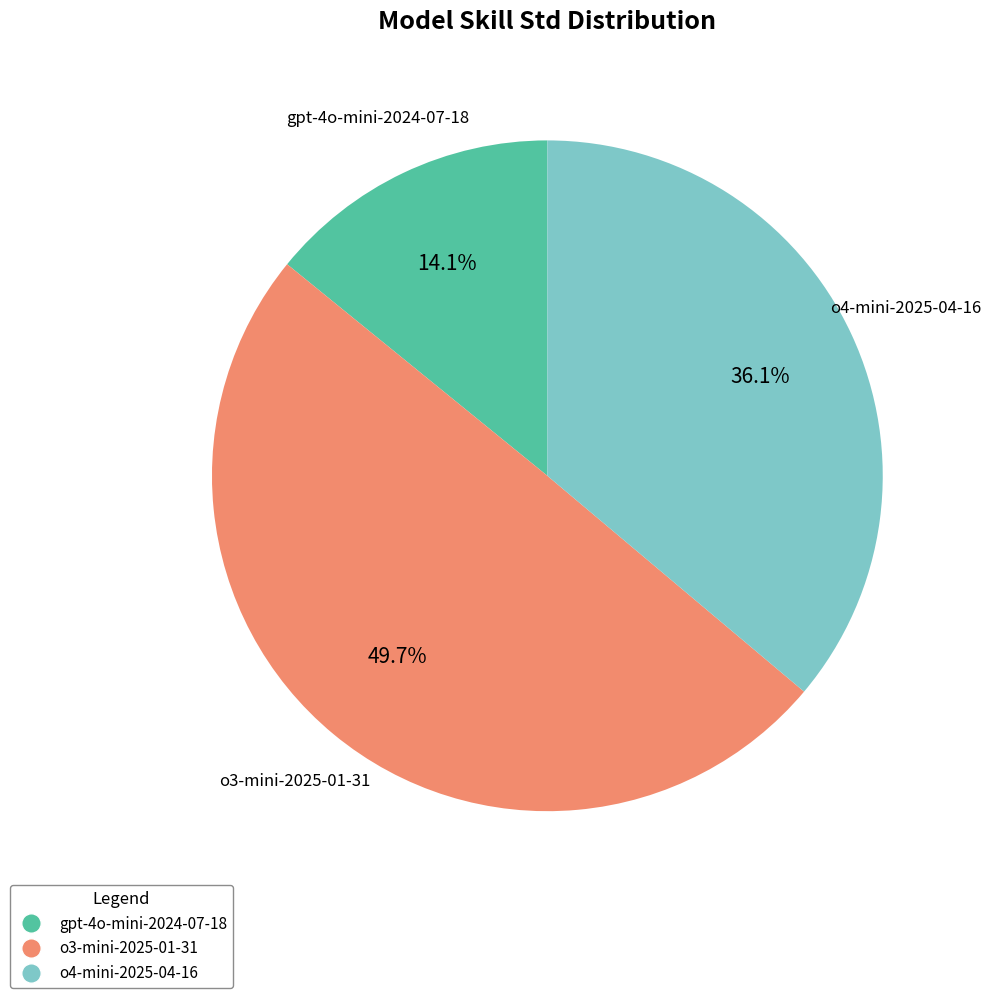

Is gpt-4o-mini-2024-07-18 the majority of the pie?

No